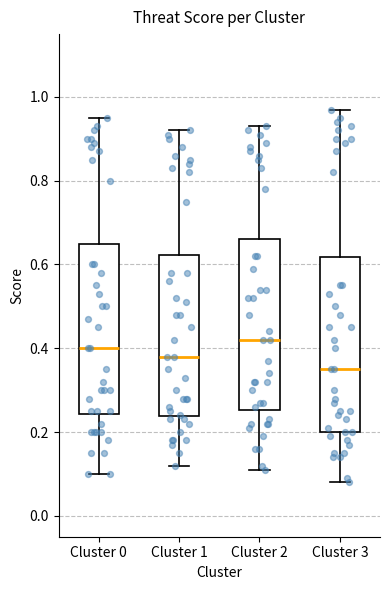

Reading left to right, read every box against the y-axis: the position of its median line, the range the box covers, and the ends of its whiskers. The values are not printed on the chart, so give them approximately, as read against the axis.

Cluster 0: median 0.40, box 0.24 to 0.66, whiskers 0.10 to 0.96
Cluster 1: median 0.38, box 0.24 to 0.62, whiskers 0.12 to 0.92
Cluster 2: median 0.42, box 0.26 to 0.66, whiskers 0.12 to 0.94
Cluster 3: median 0.36, box 0.20 to 0.62, whiskers 0.08 to 0.98